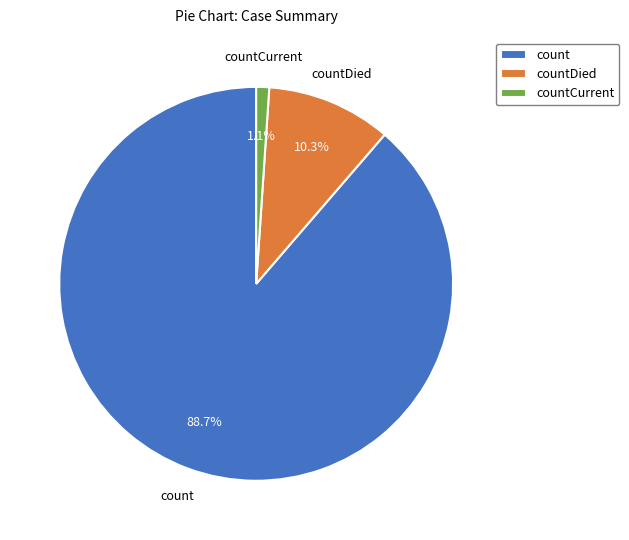

What percentage is the count slice, to the nearest percent?

89%